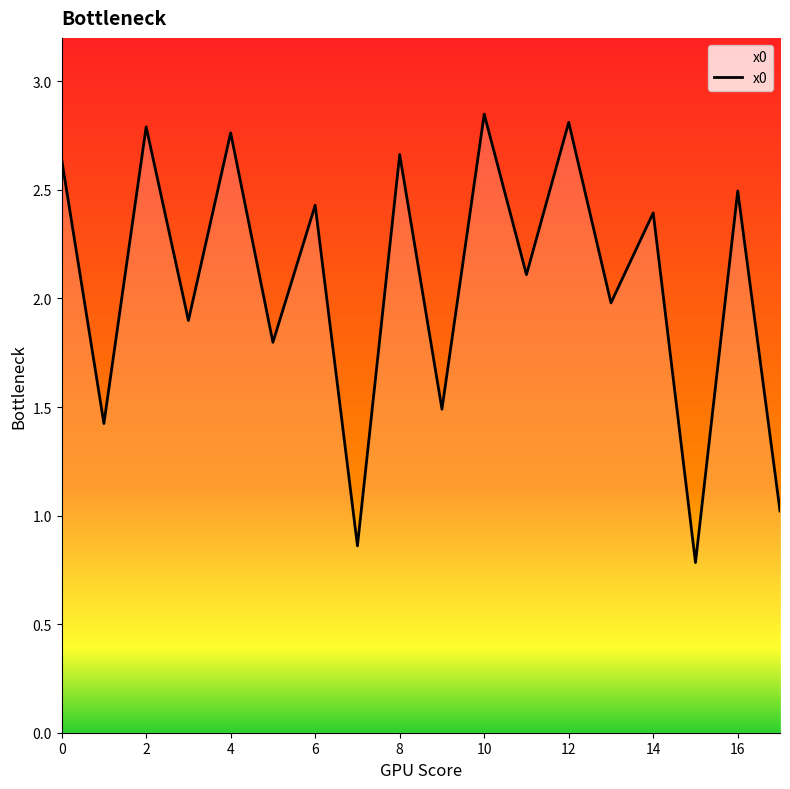

What is the smallest value displayed?

0.8